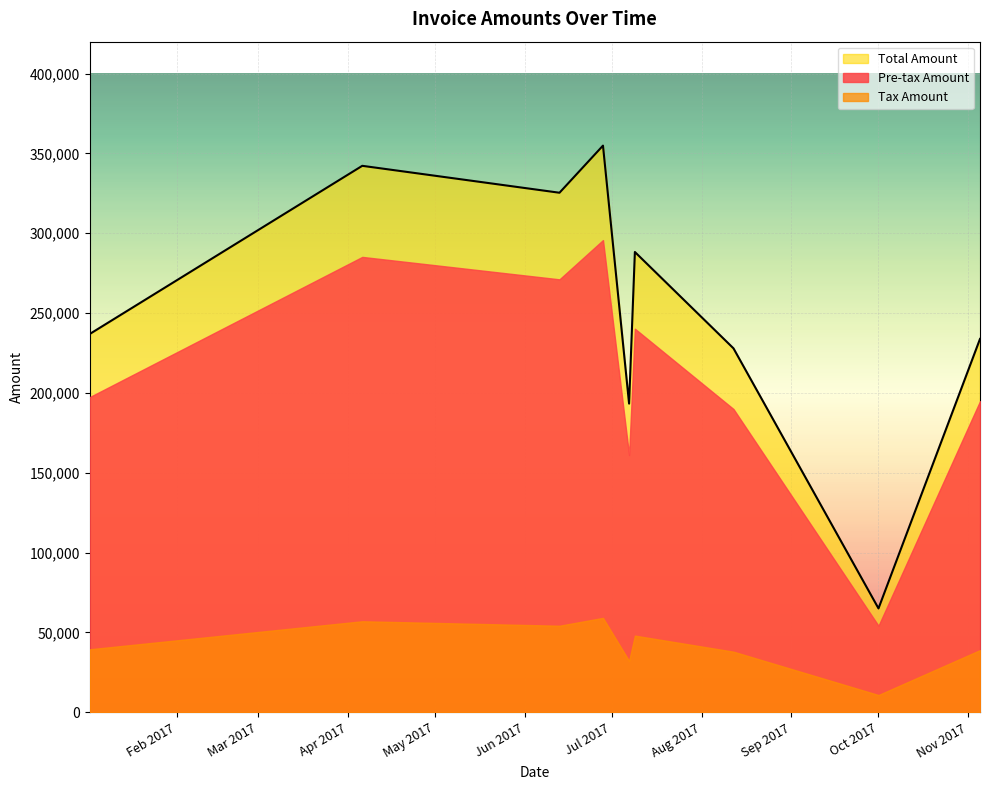

Is the value of Tax Amount at 2017-06-13 greater than the value of Pre-tax Amount at 2017-08-12?

No